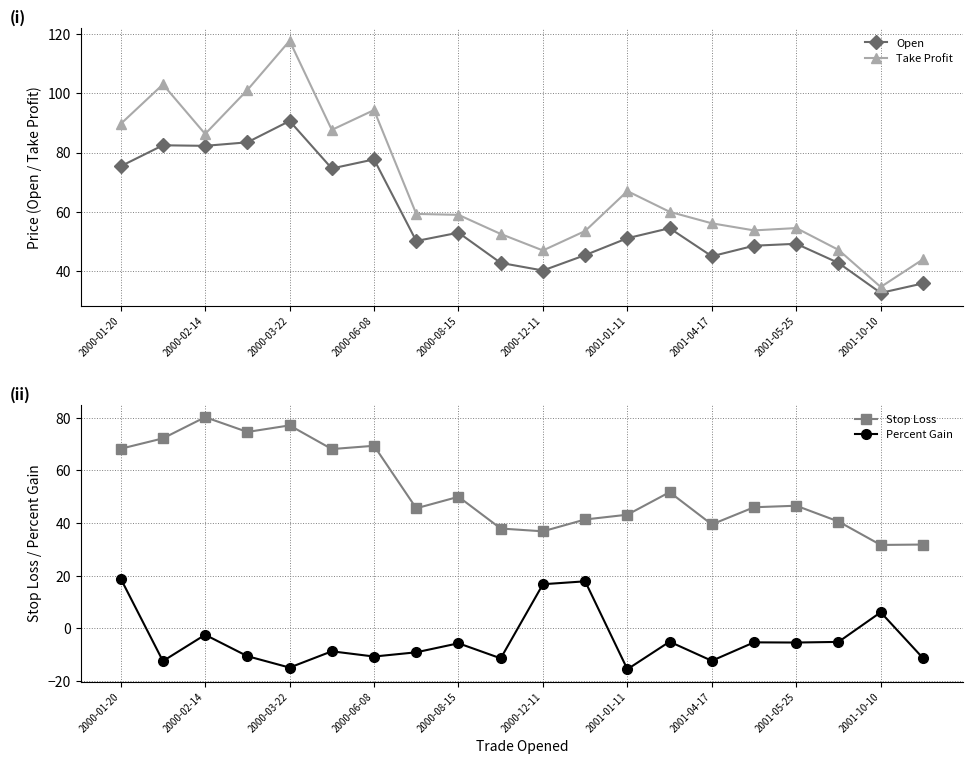

How many interior local peaks does the Percent Gain series have?

7